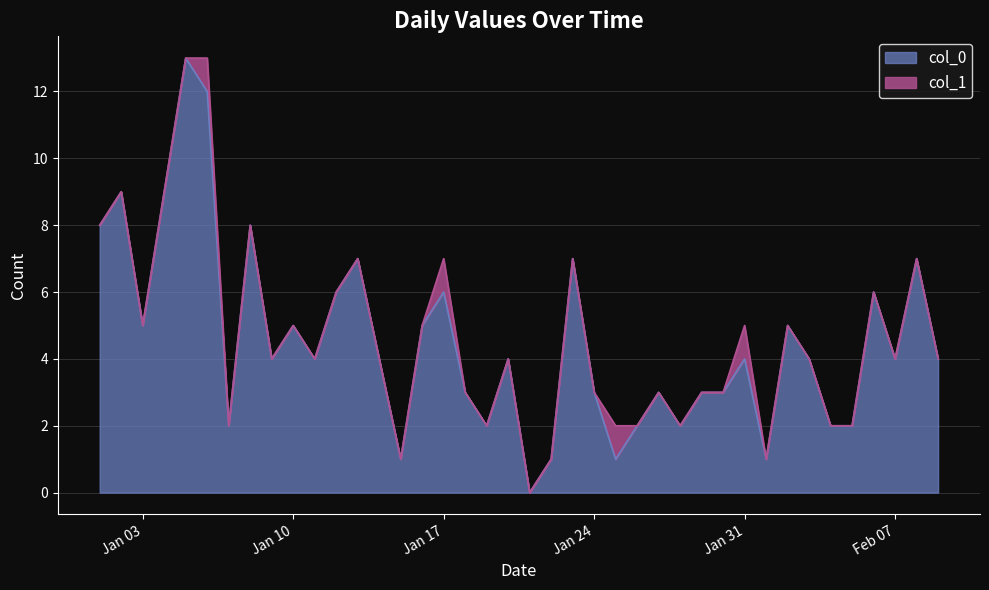

What is the total value across all series at Jan 17?

7